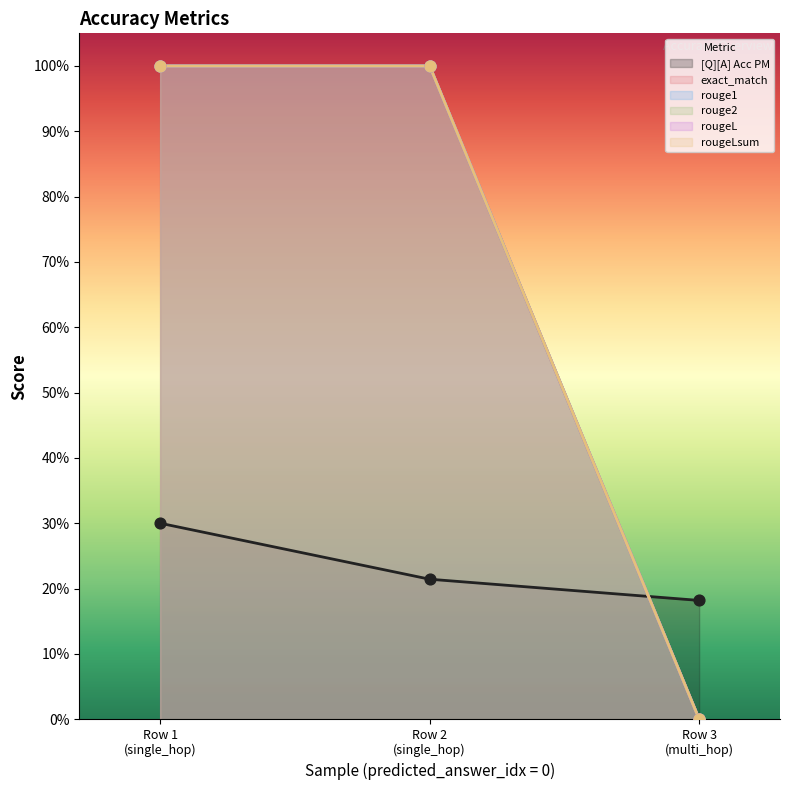

Which series contains the highest Y value?

exact_match